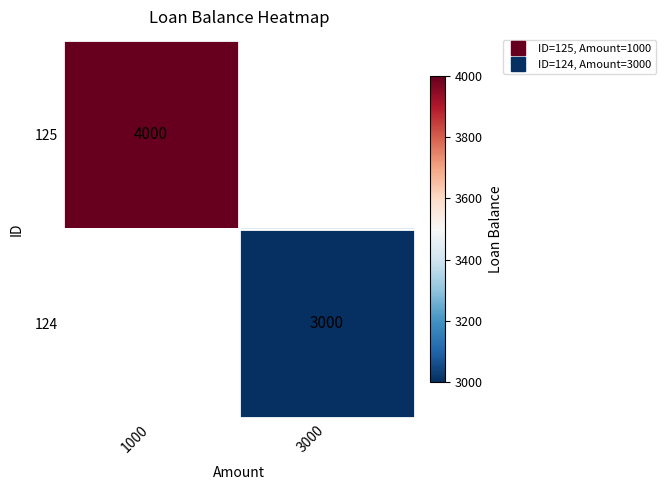

Count the number of categories in the chart.

2